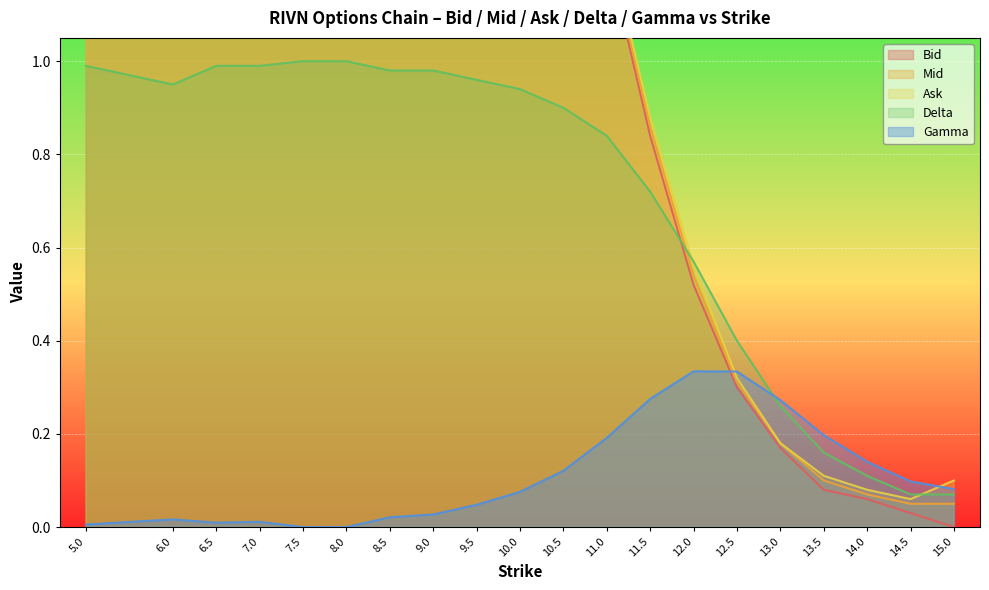

The Delta series shows 0.1 at 15.0. True or false?

True